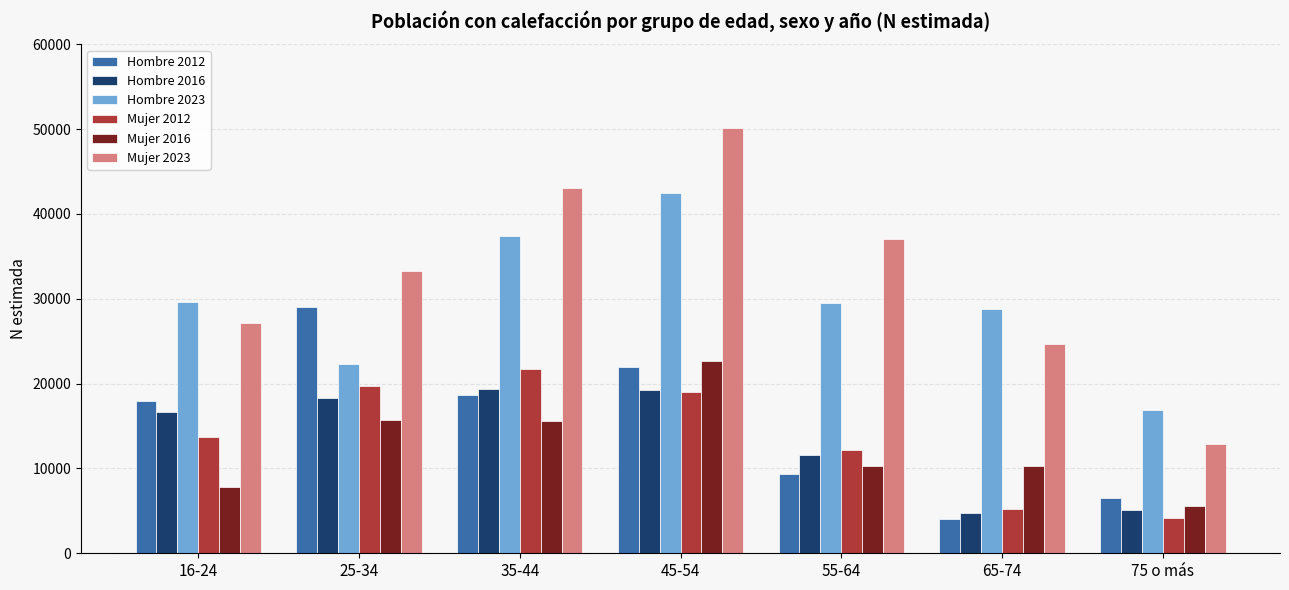

What is the difference between the second highest and minimum values in the Mujer 2016 series?

10212